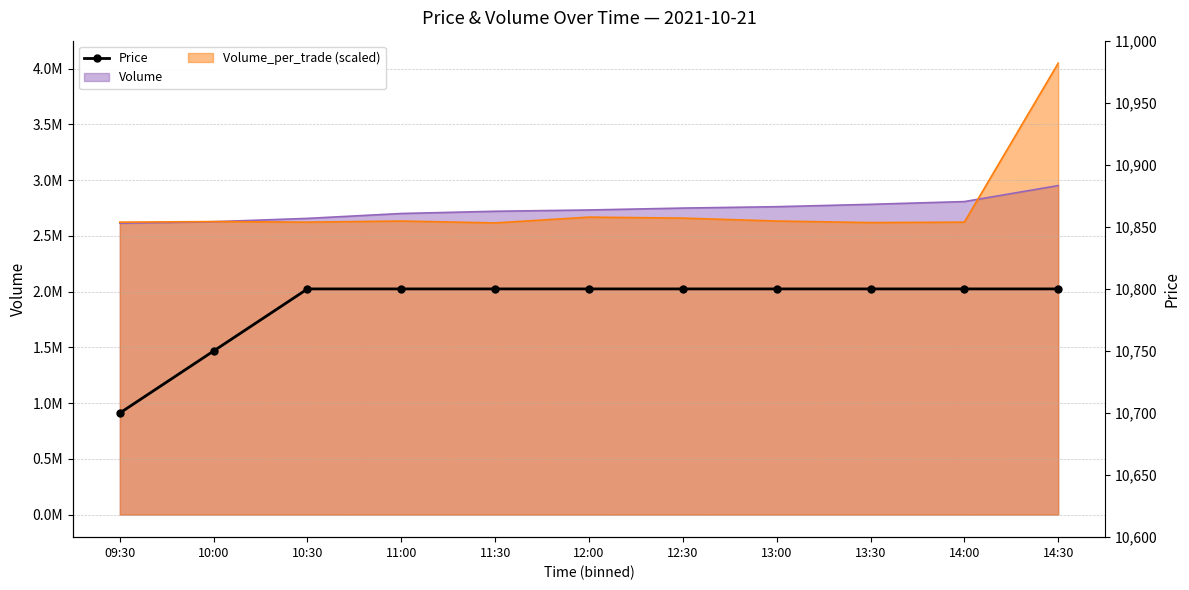

Reading right to left, transcribe all the data shown in this chart.

14:30=10800	14:00=10800	13:30=10800	13:00=10800	12:30=10800	12:00=10800	11:30=10800	11:00=10800	10:30=10800	10:00=10750	09:30=10700